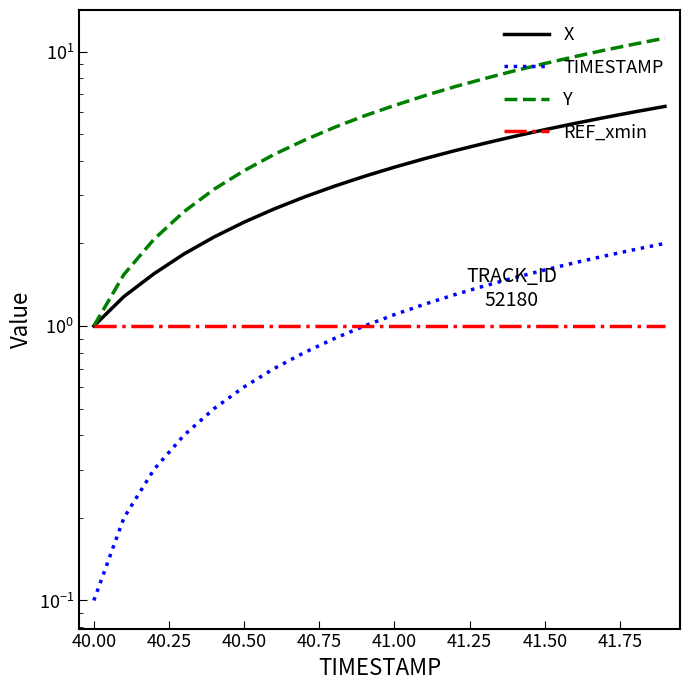

How many lines are shown in the chart?

4